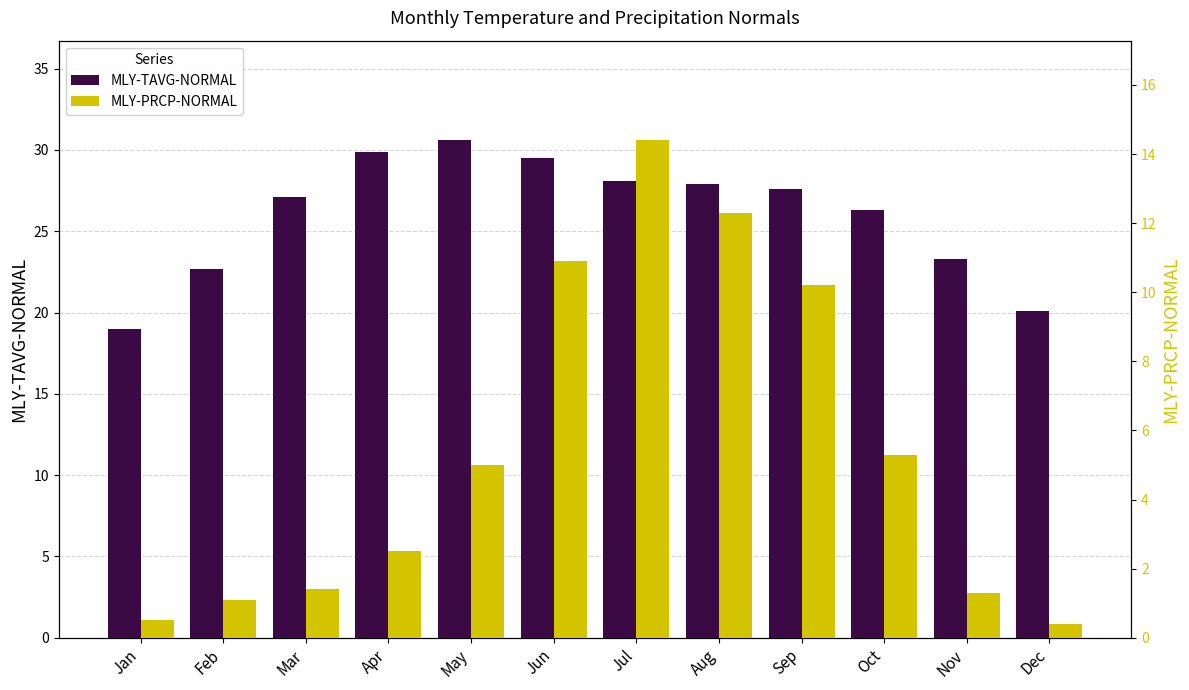

What is the difference between the MLY-PRCP-NORMAL values at Jun and Mar?

9.5